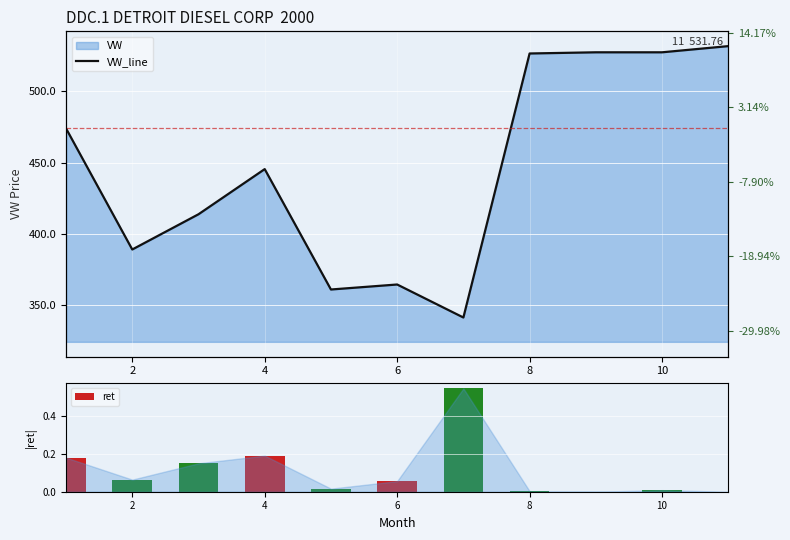

How many values in ret are above zero?

9